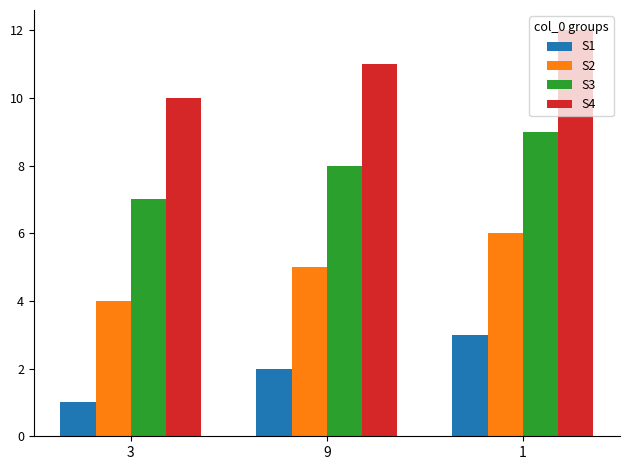

How many data points in S1 are less than 2?

1